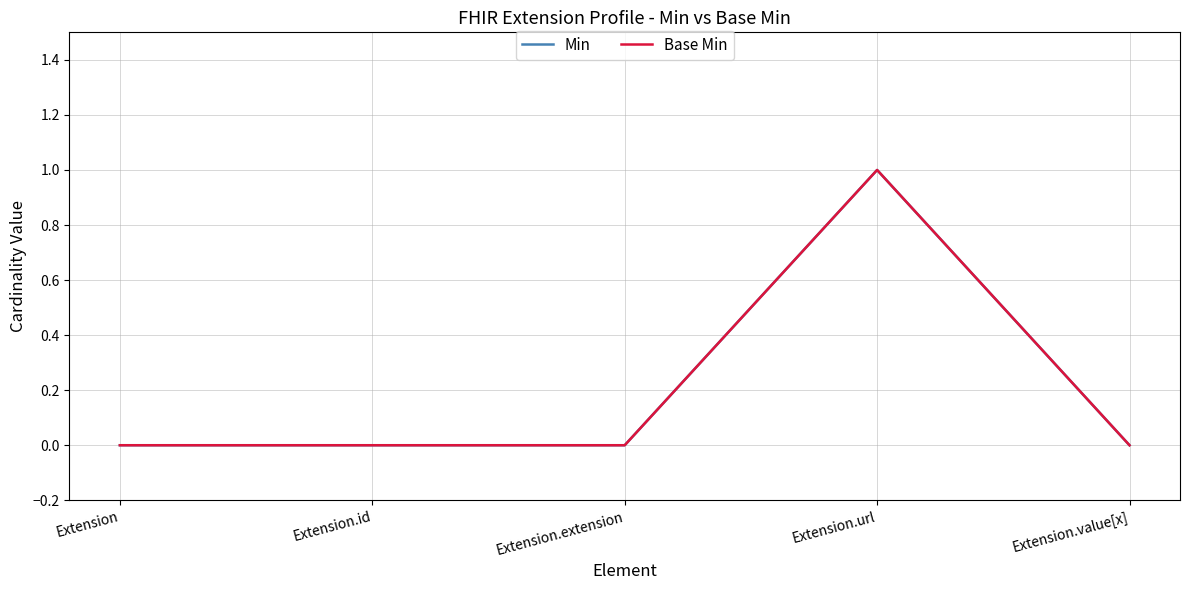

Does the chart display data point markers on the line(s)?

No